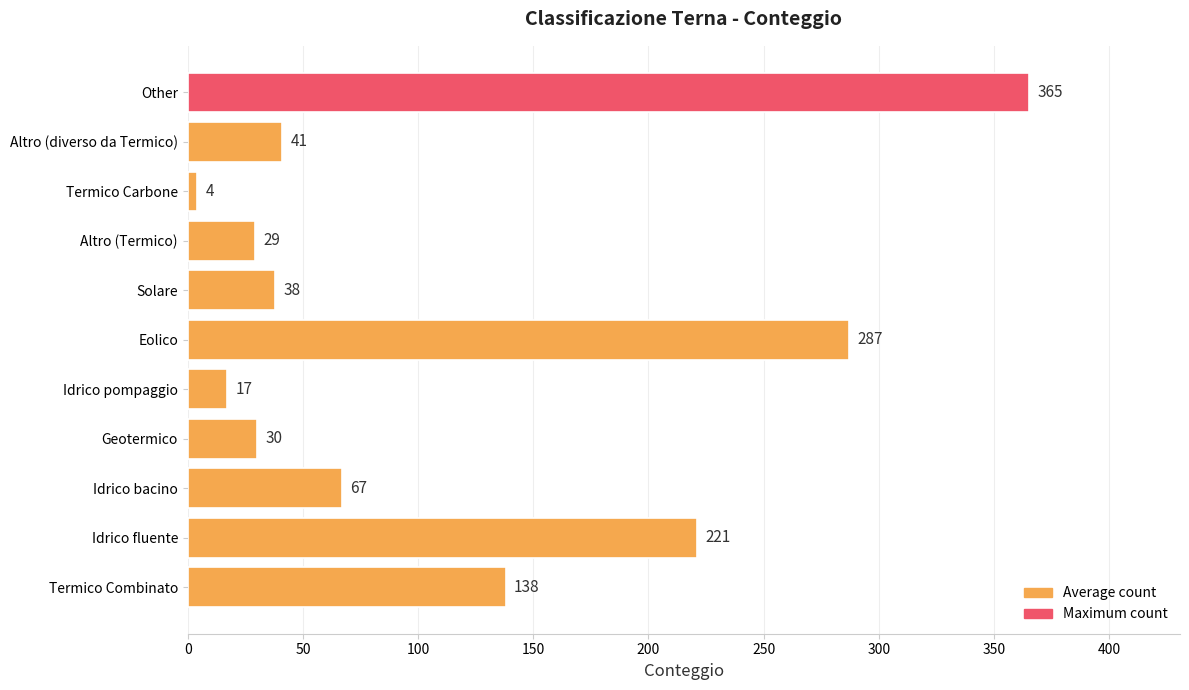

The value at Termico Combinato is 49. True or false?

False